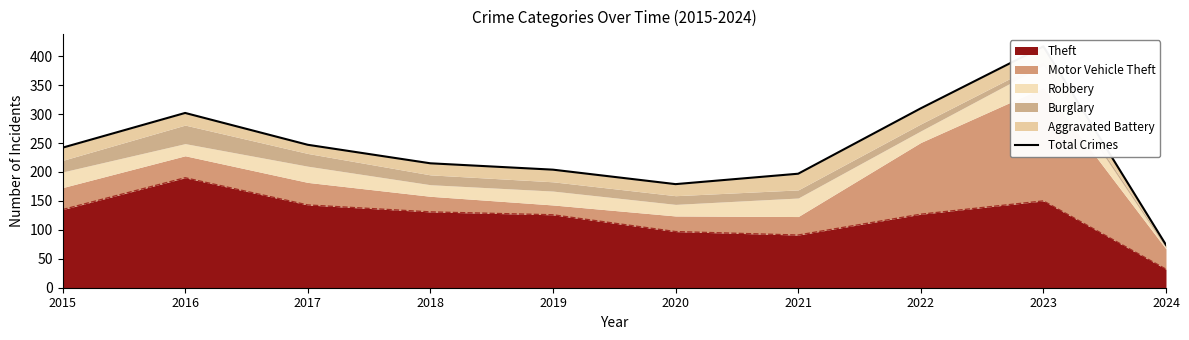

List the labels in order of value, smallest first.

2024, 2020, 2021, 2019, 2018, 2015, 2017, 2016, 2022, 2023